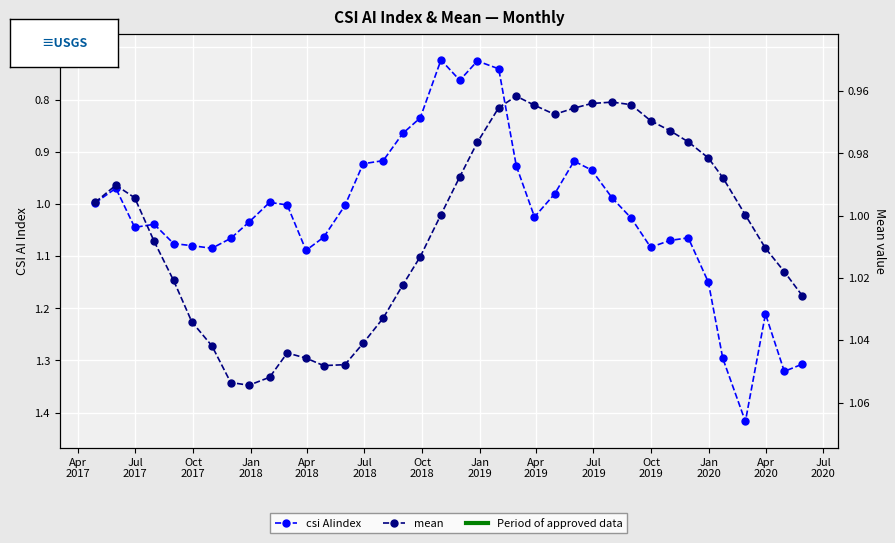

True or false: csi AIindex and mean cross at least once.

True